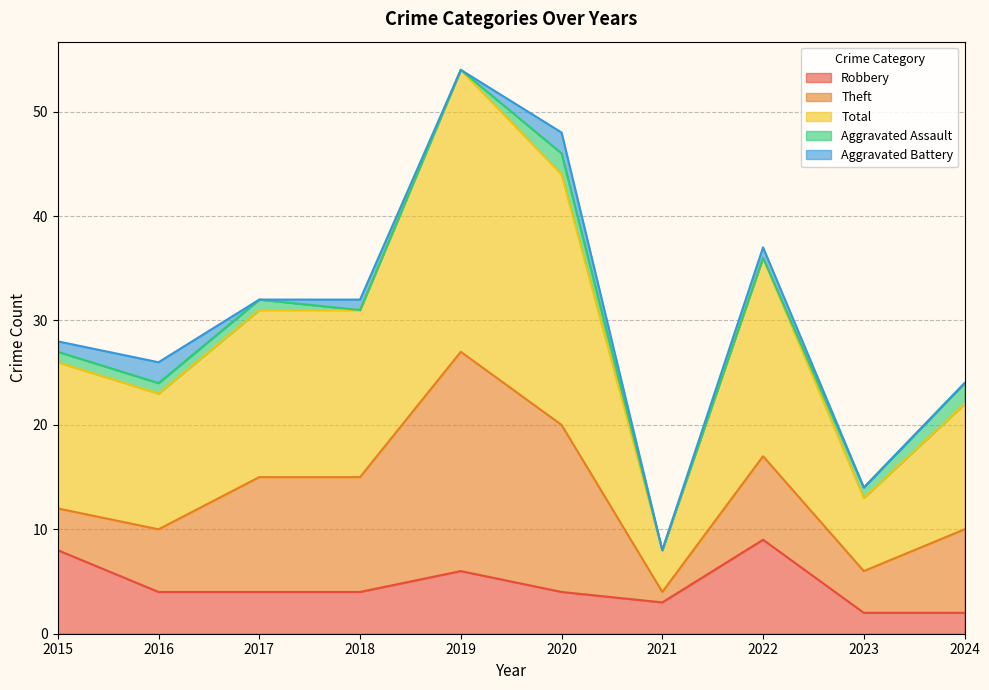

Reading right to left, extract all data points from this chart.

Robbery: 2024=2	2023=2	2022=9	2021=3	2020=4	2019=6	2018=4	2017=4	2016=4	2015=8
Theft: 2024=8	2023=4	2022=8	2021=1	2020=16	2019=21	2018=11	2017=11	2016=6	2015=4
Total: 2024=12	2023=7	2022=19	2021=4	2020=24	2019=27	2018=16	2017=16	2016=13	2015=14
Aggravated Assault: 2024=2	2023=1	2022=0	2021=0	2020=2	2019=0	2018=0	2017=1	2016=1	2015=1
Aggravated Battery: 2024=0	2023=0	2022=1	2021=0	2020=2	2019=0	2018=1	2017=0	2016=2	2015=1